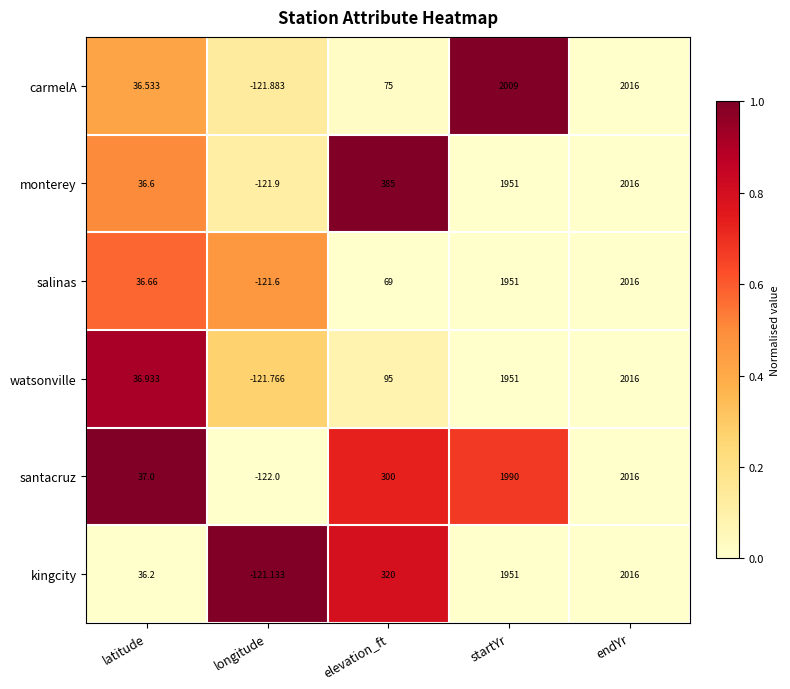

At which label is watsonville closest to 947?

elevation_ft